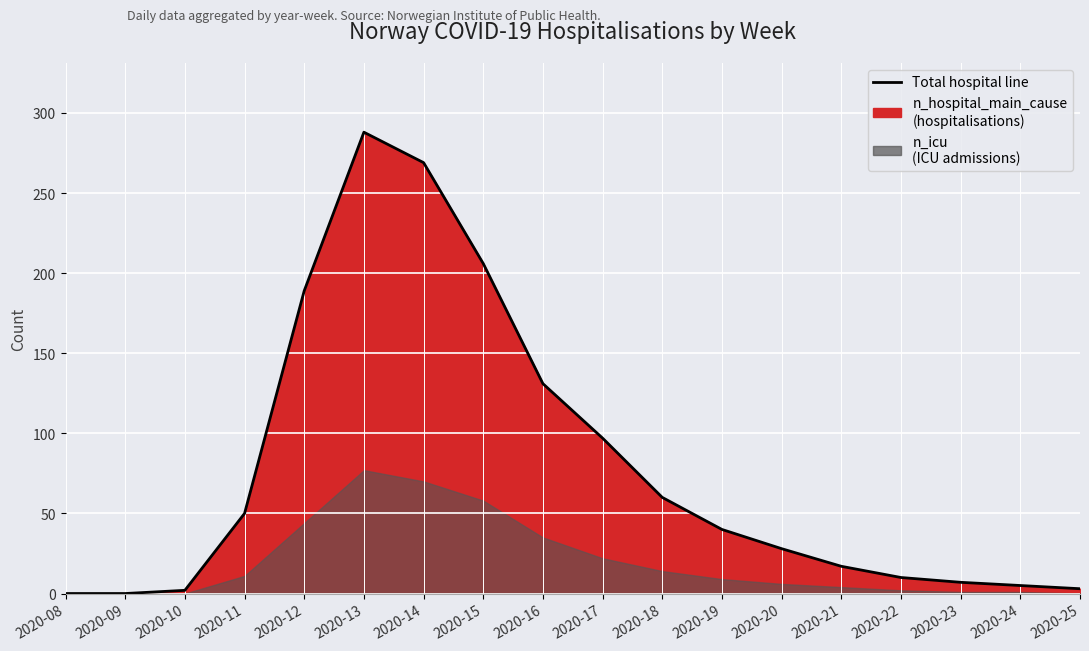

What is the difference between the maximum and minimum values?

288